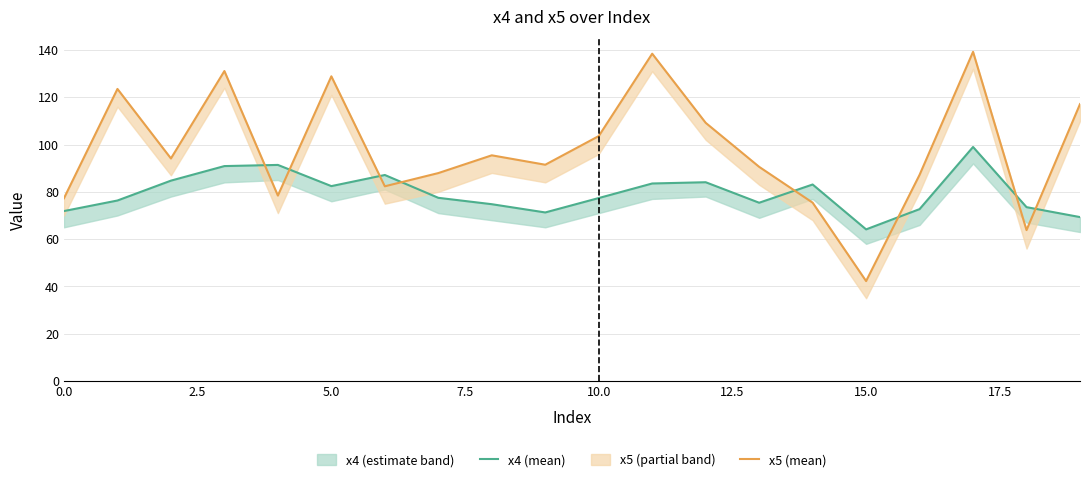

What is the total value across all series at 0.0?

149.2